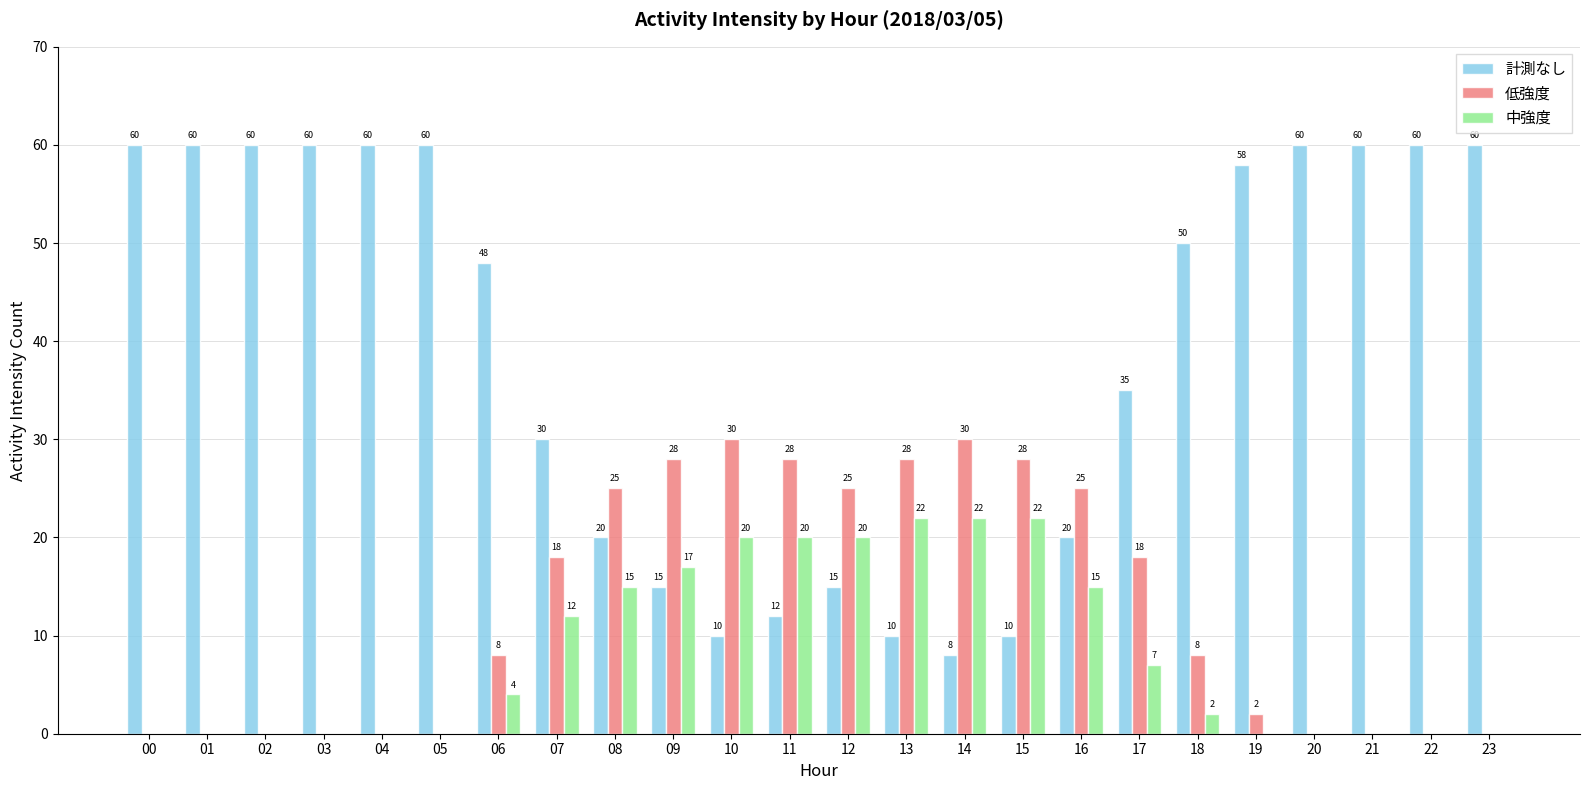

Count the number of categories in the chart.

24